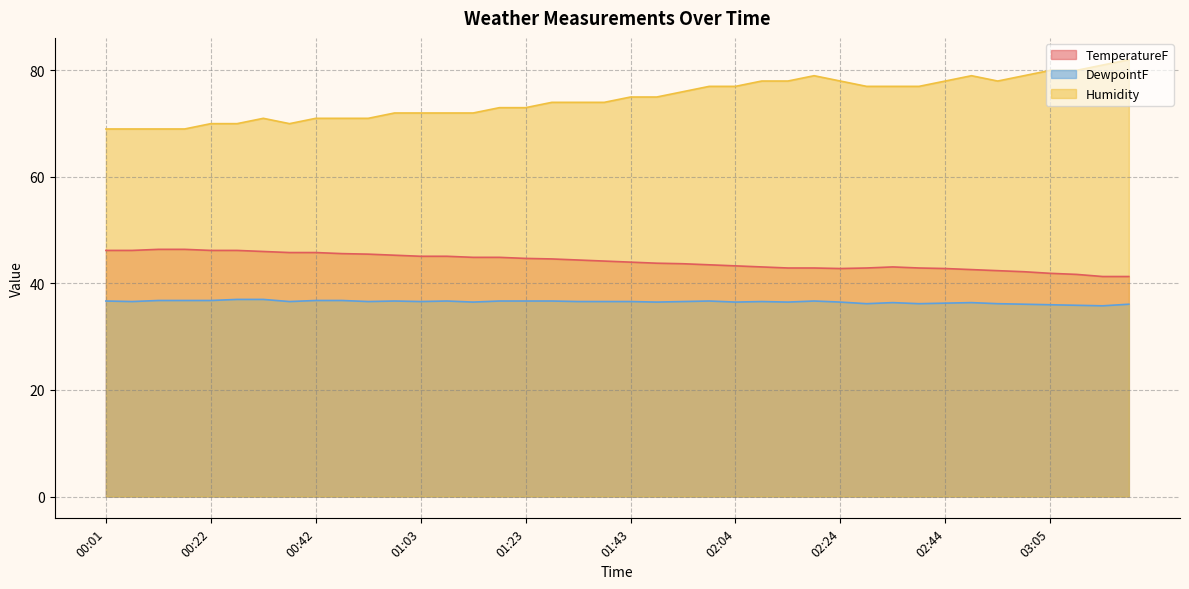

True or false: TemperatureF has a value of 69.2 at 01:23.

False